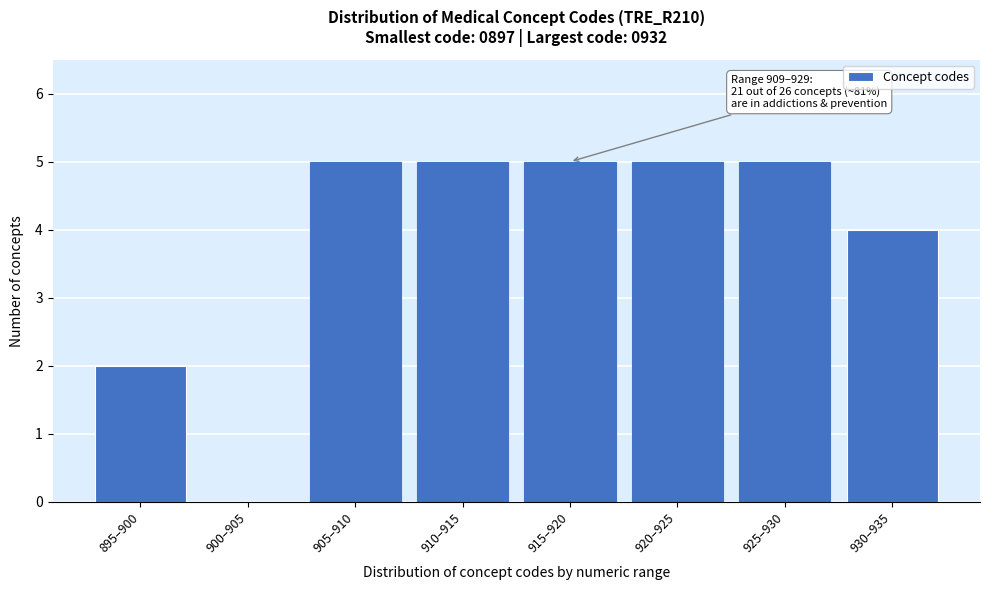

Reading right to left, what are all the values shown in this chart?

930–935=4	925–930=5	920–925=5	915–920=5	910–915=5	905–910=5	900–905=0	895–900=2